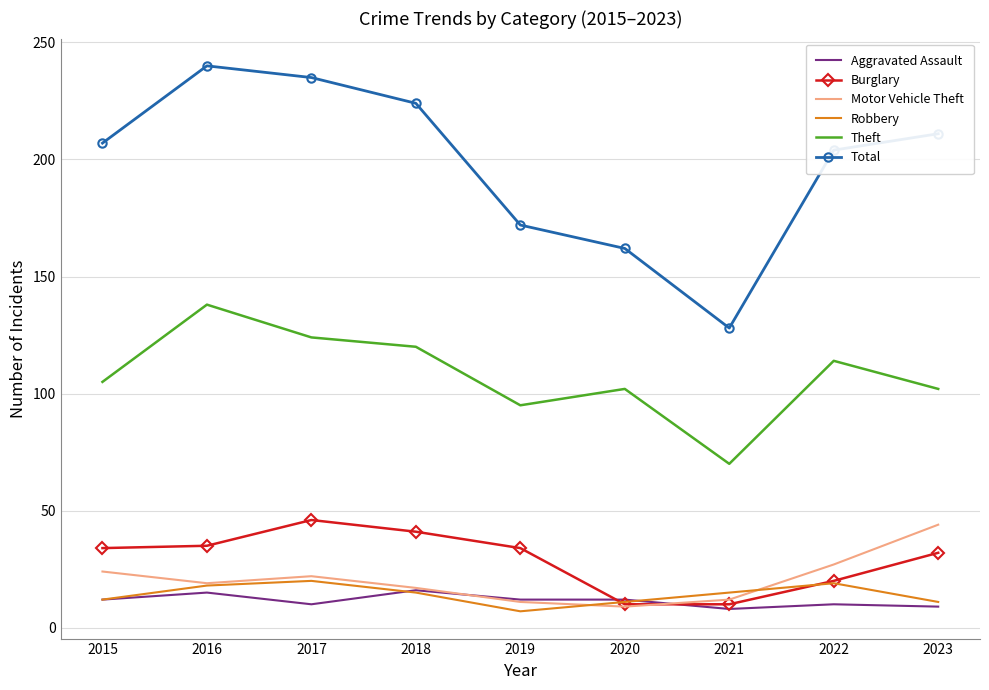

What is the total value across all series at 2017?

457